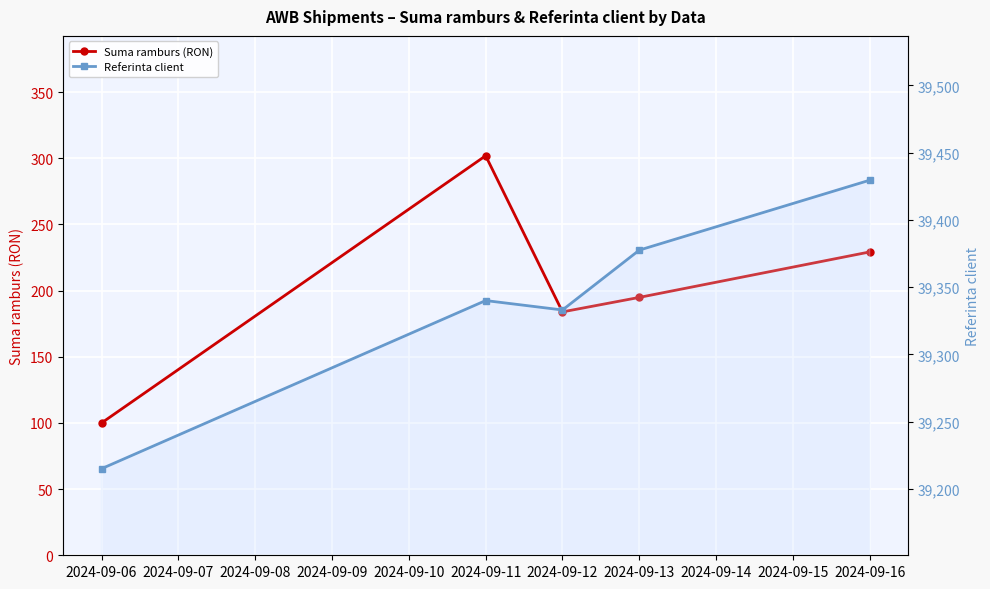

What is the greatest value displayed?

39429.5